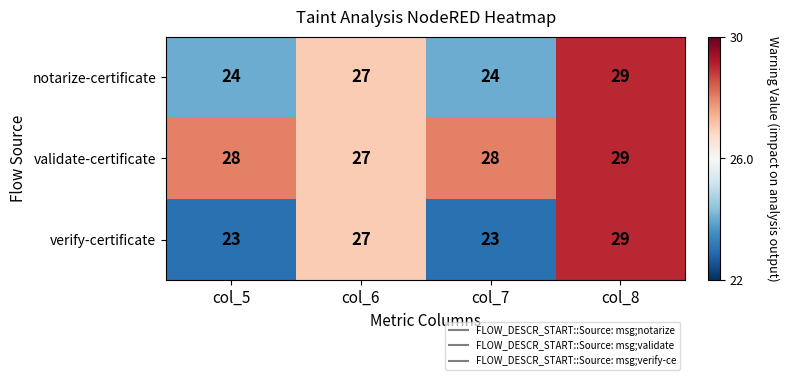

True or false: notarize-certificate has a value of 29 at col_8.

True